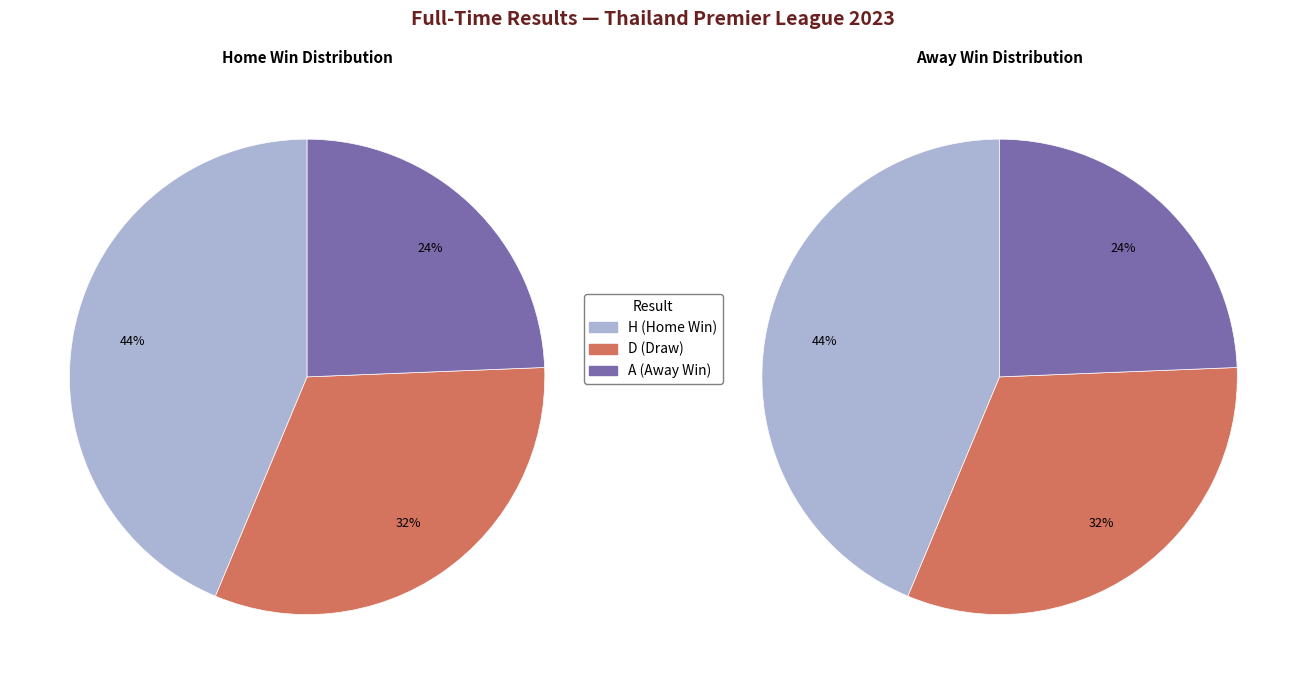

Which has a higher value, A or D?

D